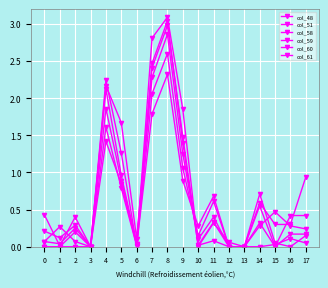

How many lines are shown in the chart?

6